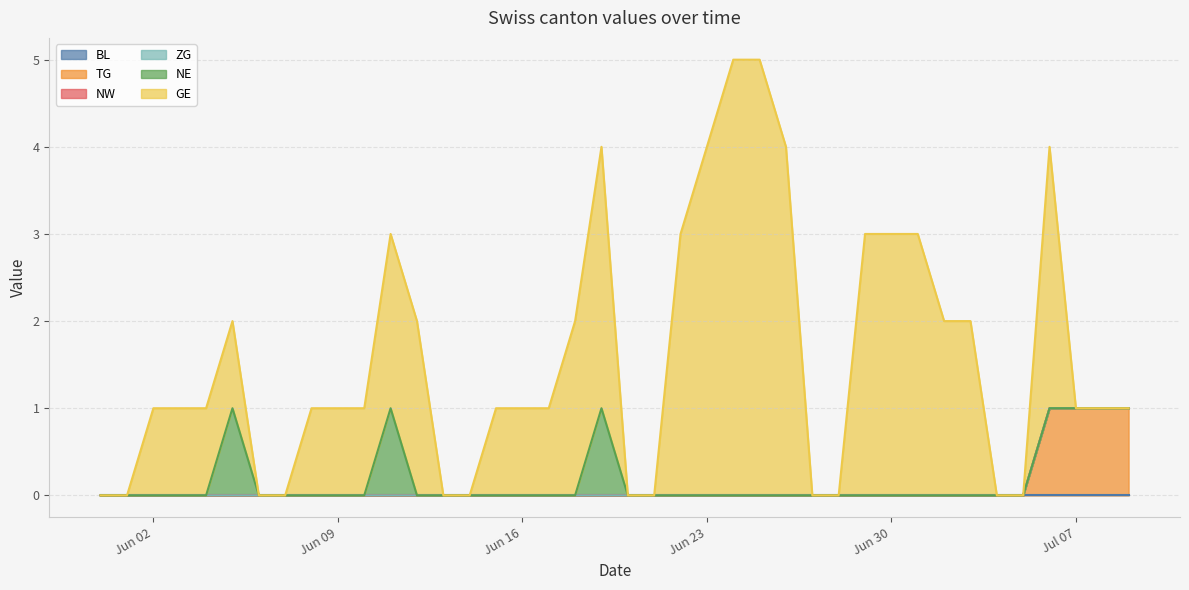

How many NE values are between 0 and 1?

40